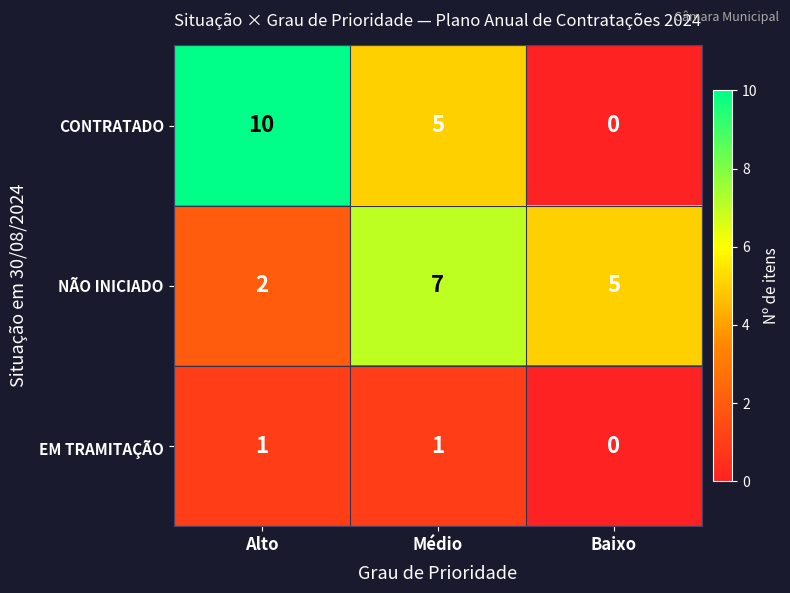

What is the sum of all CONTRATADO values?

15